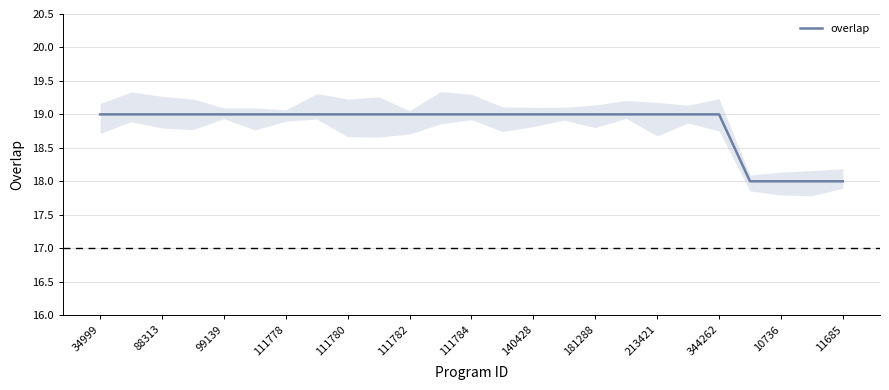

What is the lowest value of the overlap series?

18